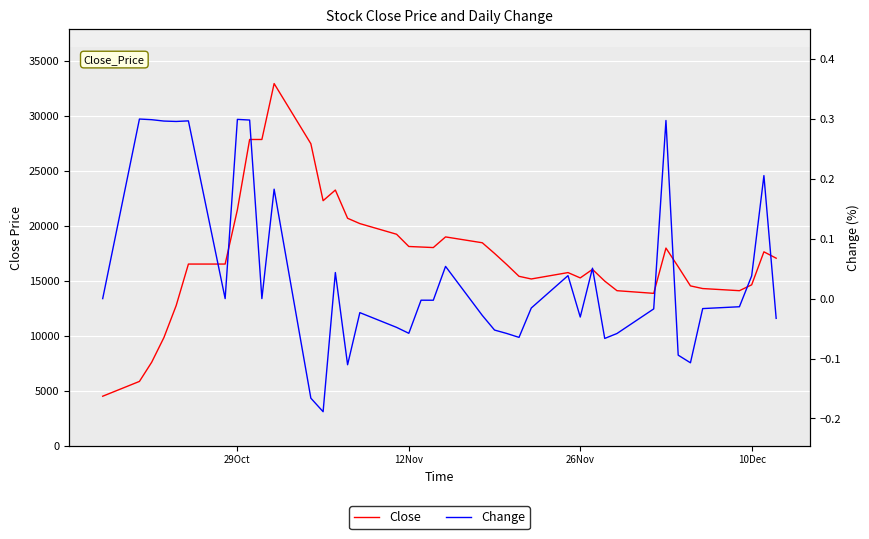

How many values in the Change series exceed 0?

15